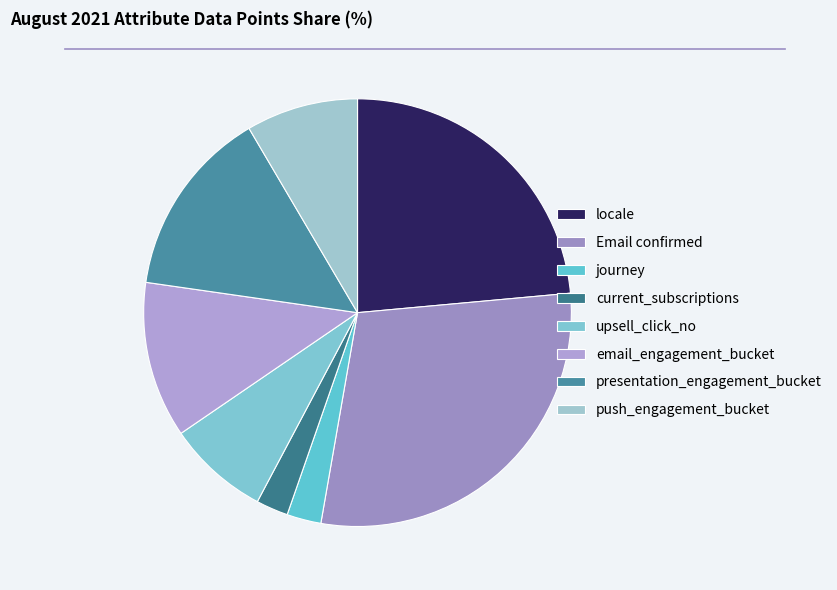

Which has a higher value, locale or upsell_click_no?

locale